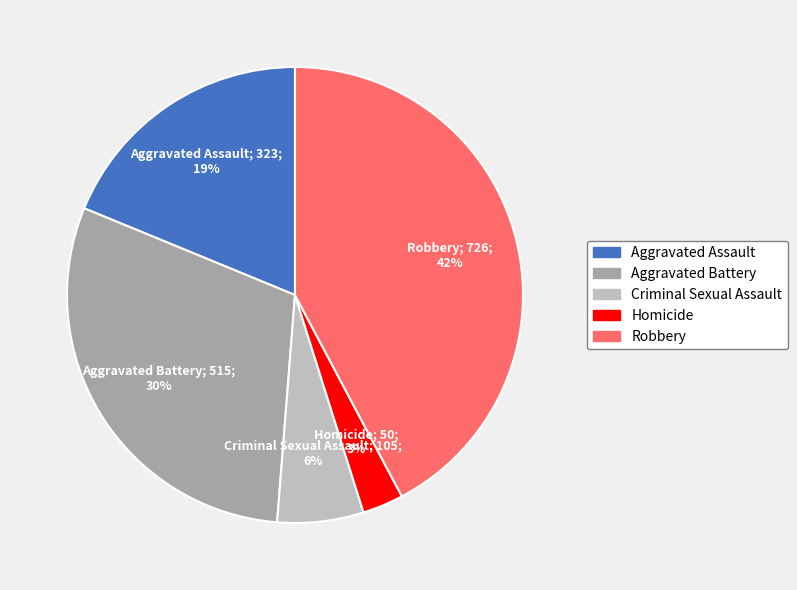

Is the sum of Homicide and Aggravated Assault greater than half?

No